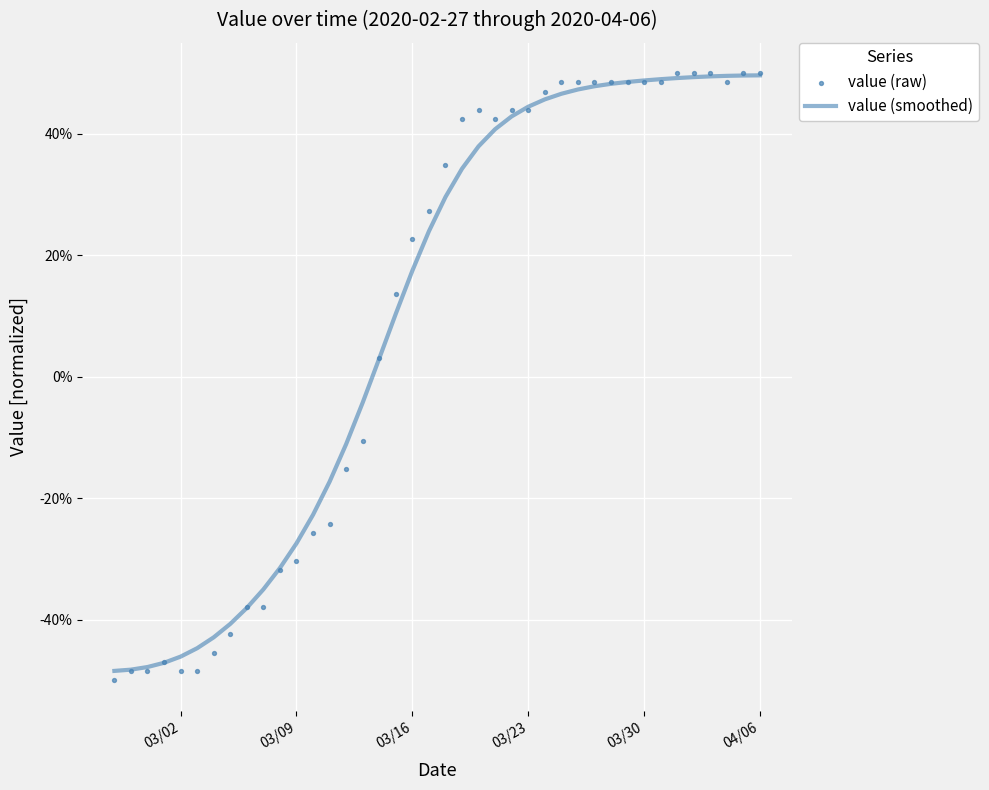

At how many categories does at least one series exceed 5?

23